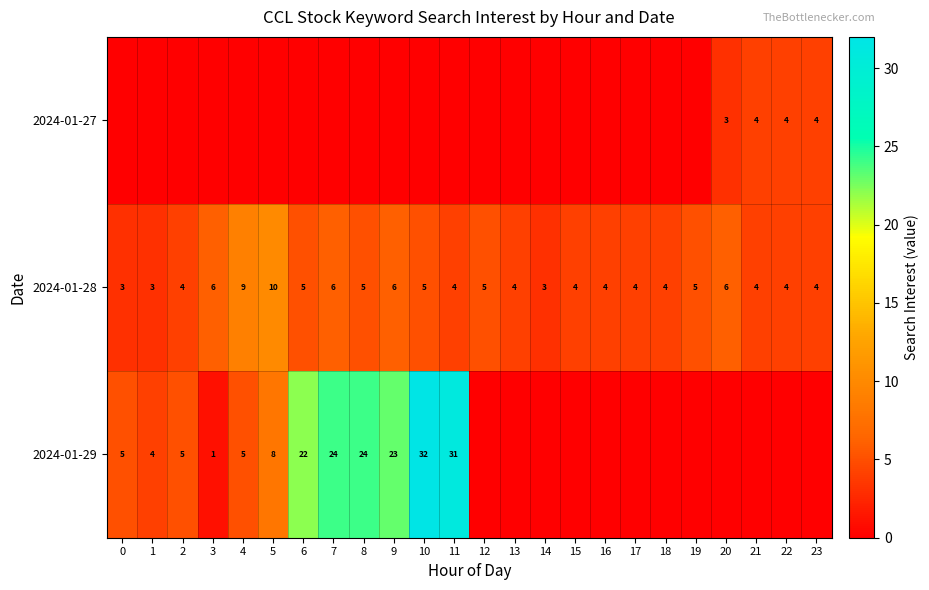

What is the average value of the 2024-01-28 series?

5